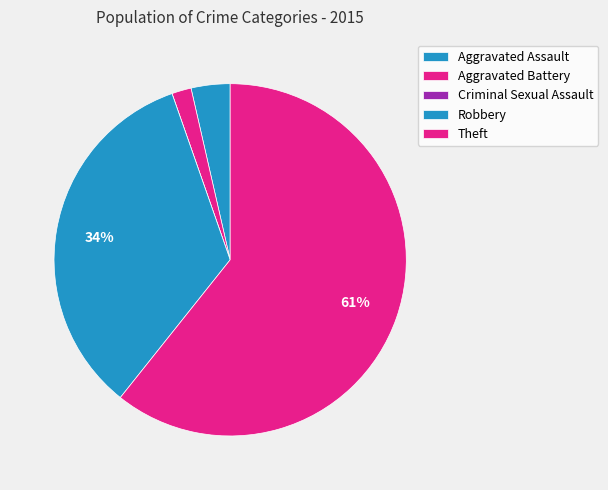

True or false: Aggravated Assault accounts for 4% of the total.

True